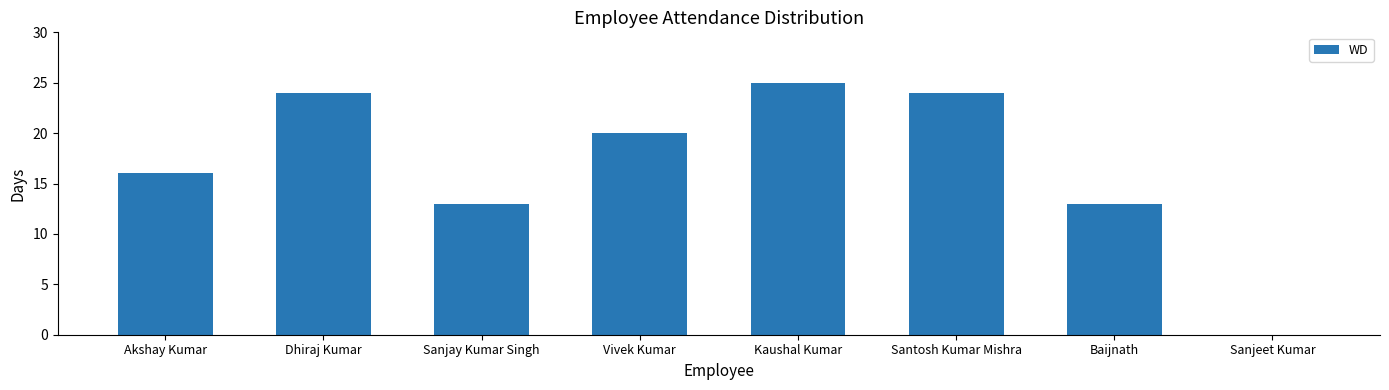

What is the ratio of the value at Dhiraj Kumar to the value at Santosh Kumar Mishra?

1.0